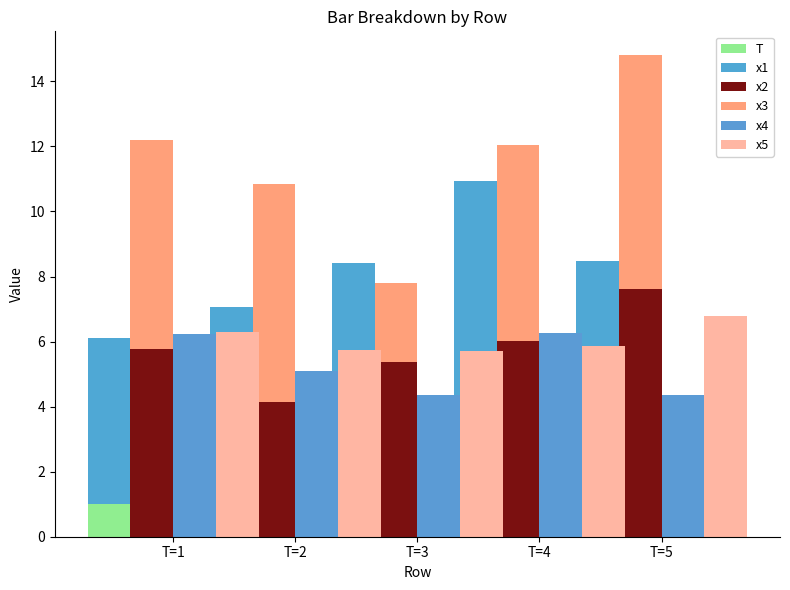

Is the value of T at T=5 greater than the value of x3 at T=5?

No